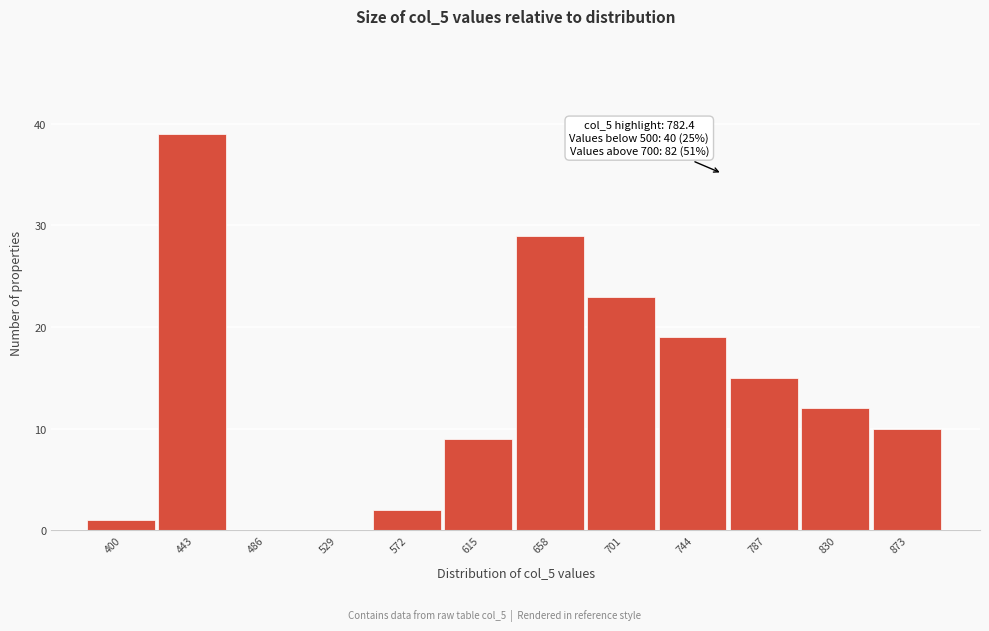

Reading right to left, what are all the values shown in this chart?

873=10	830=12	787=15	744=19	701=23	658=29	615=9	572=2	529=0	486=0	443=39	400=1